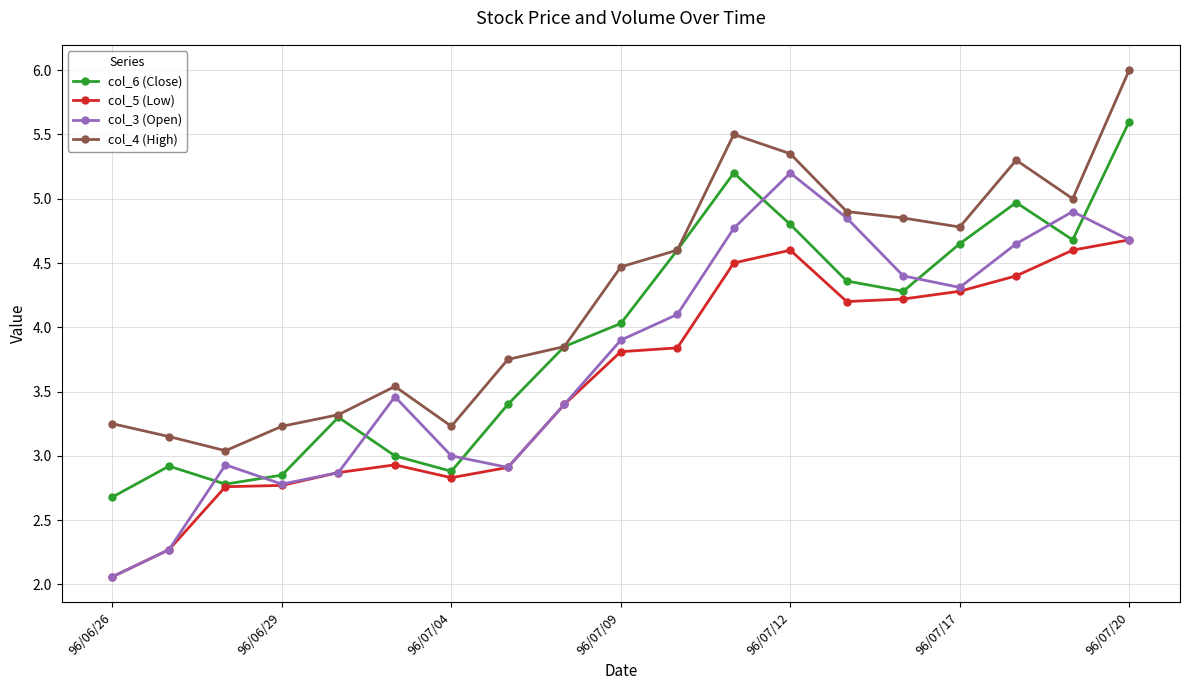

Is this an area chart (filled region under the line)?

No